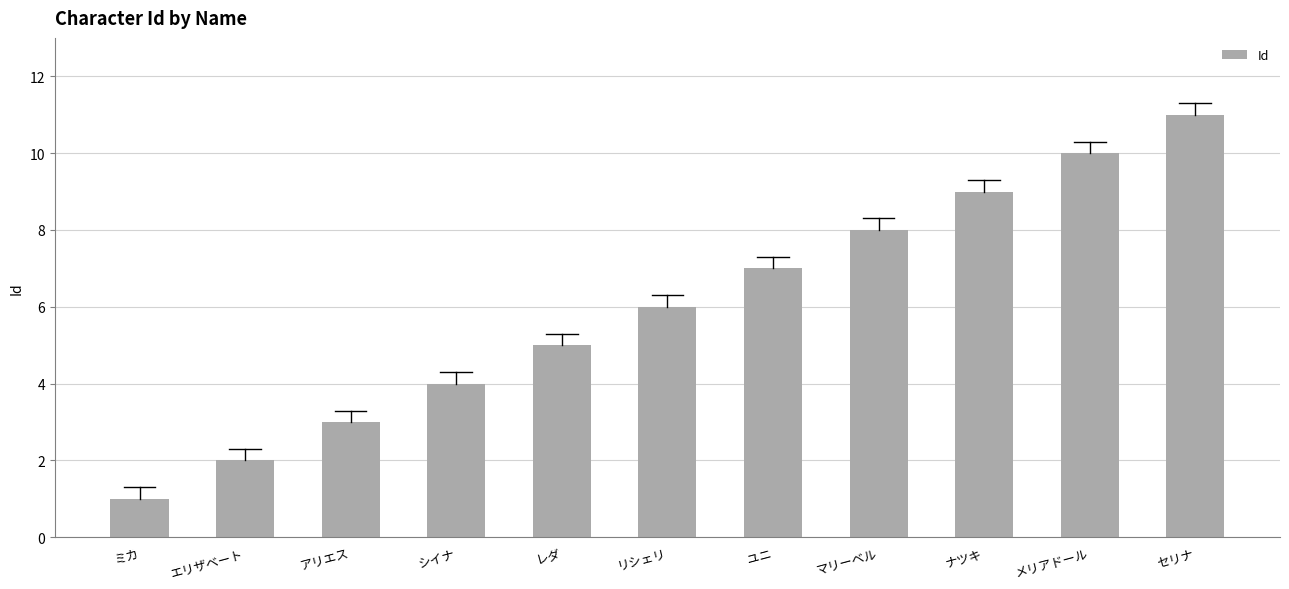

What is the difference between the values at マリーベル and リシェリ?

2